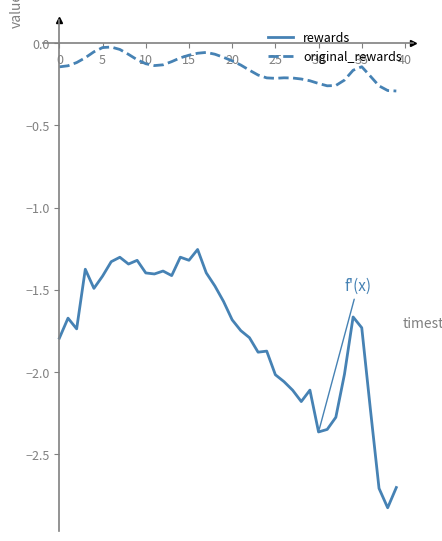

Which series has the largest total across all categories?

original_rewards